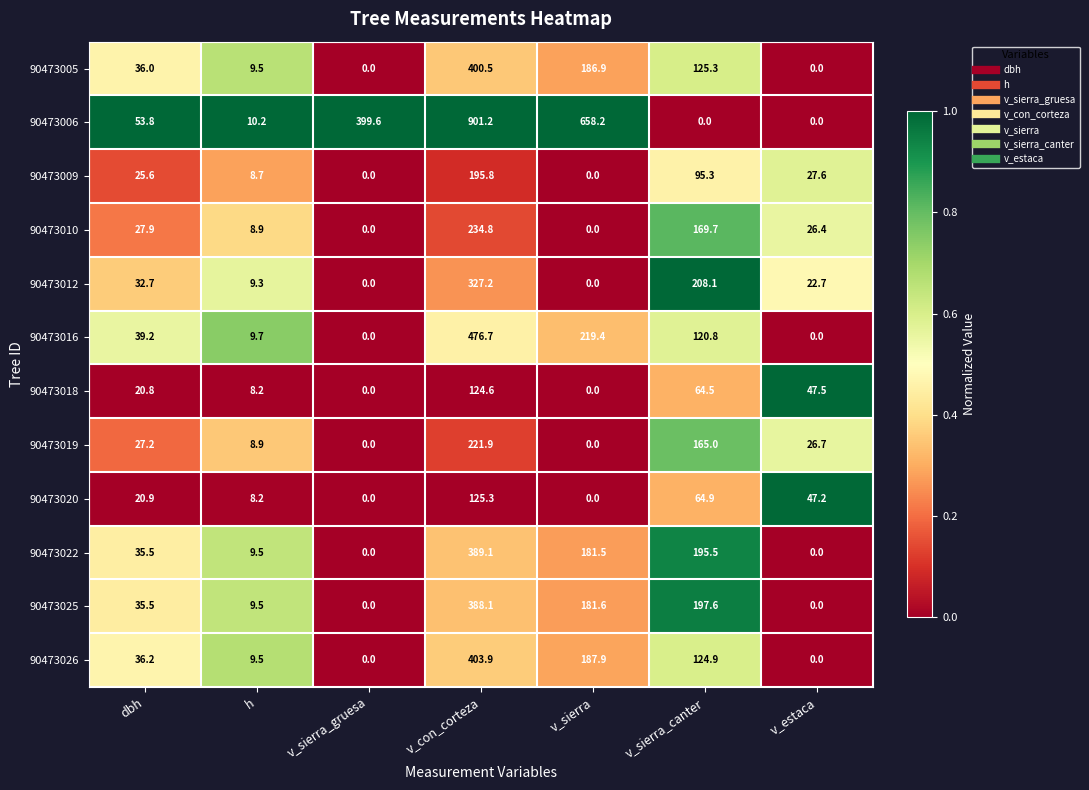

What is the highest value of the 90473019 series?

221.9